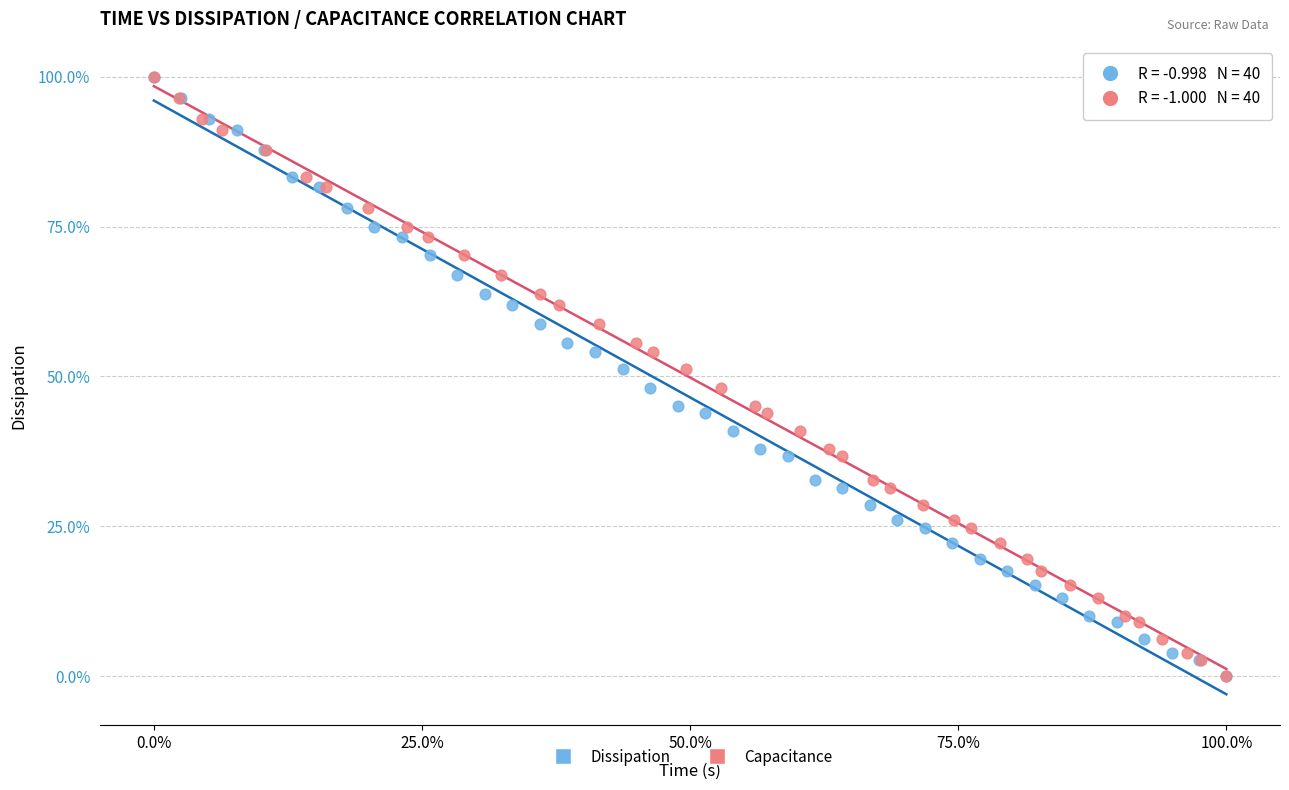

What are all the series names shown in the legend?

Dissipation, Capacitance